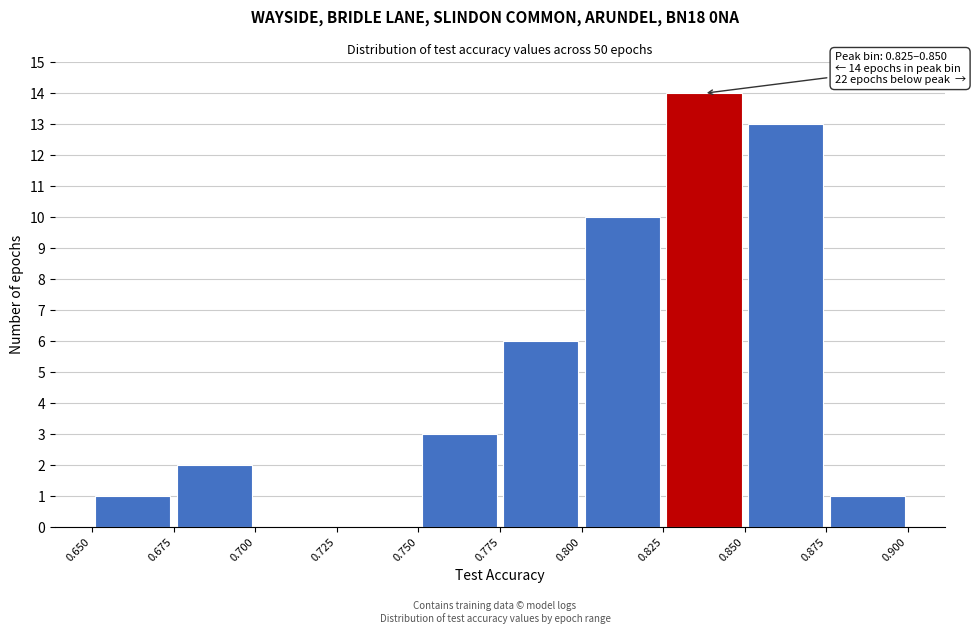

Which range on the x-axis has the tallest bar?

0.825 to 0.850